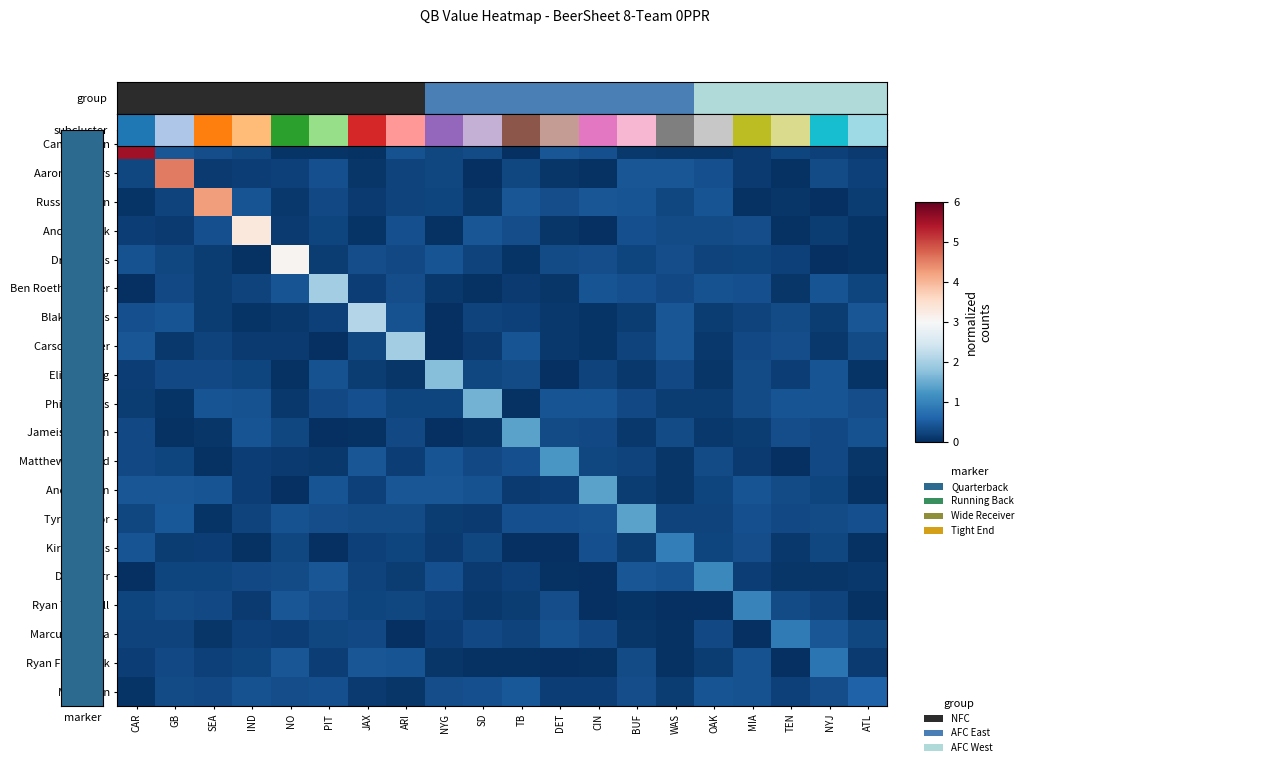

At how many categories does at least one series exceed 0?

20